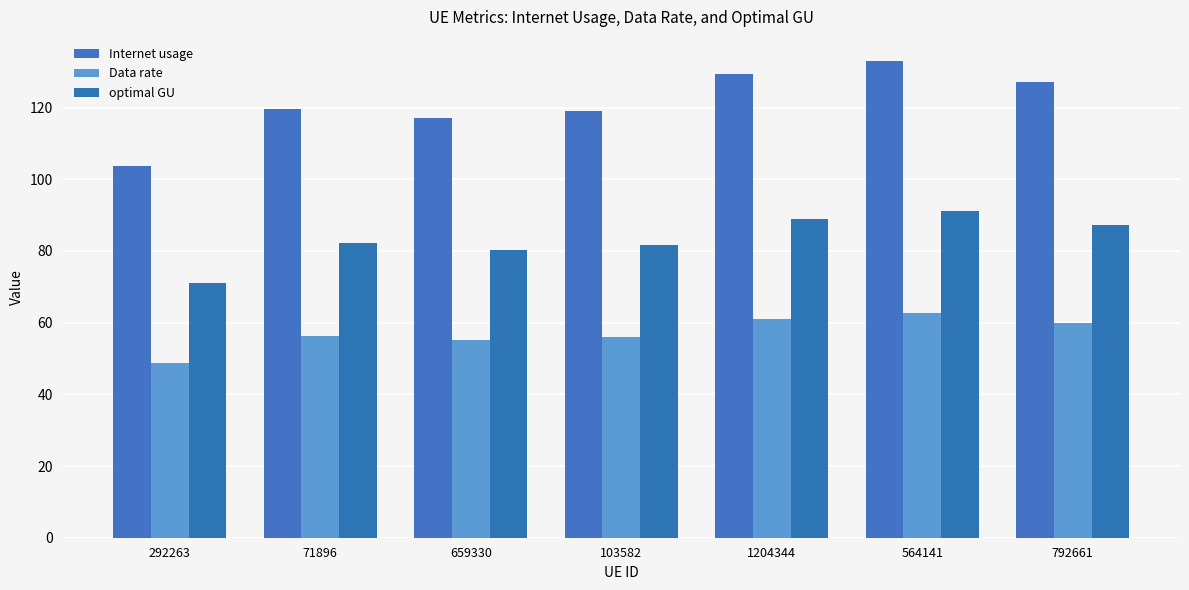

How many data points does each series have?

7